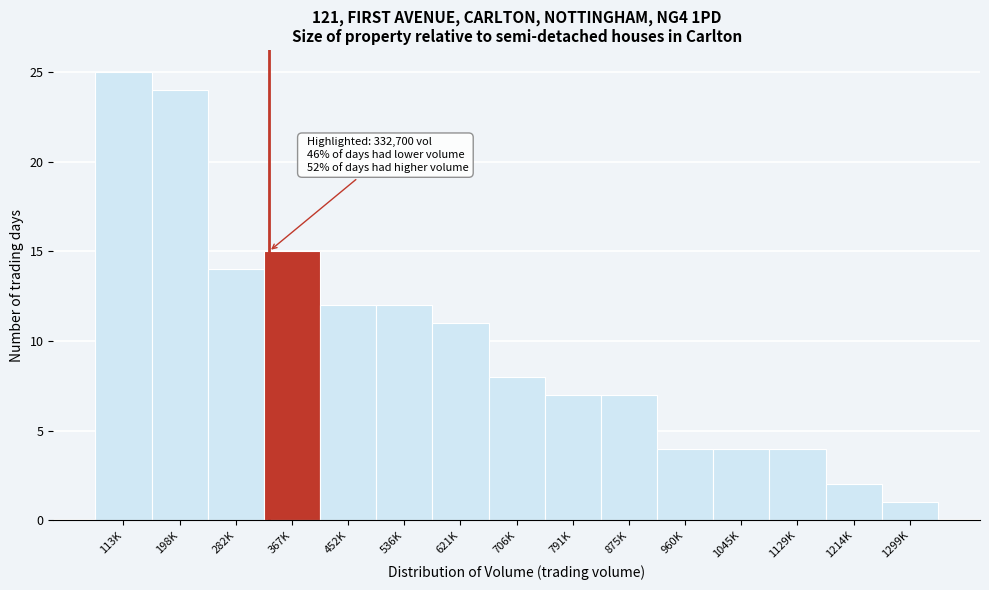

Reading right to left, what are all the values shown in this chart?

1299K=1	1214K=2	1129K=4	1045K=4	960K=4	875K=7	791K=7	706K=8	621K=11	536K=12	452K=12	367K=15	282K=14	198K=24	113K=25